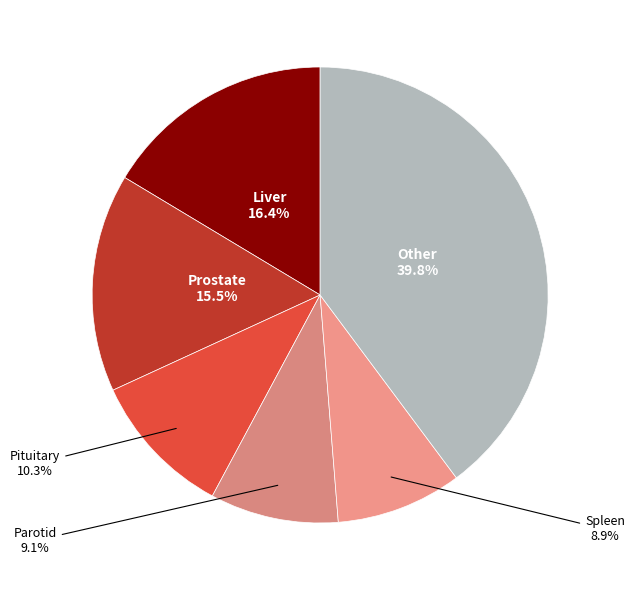

Approximately how many times larger is the value at Spleen compared to Liver?

0.5